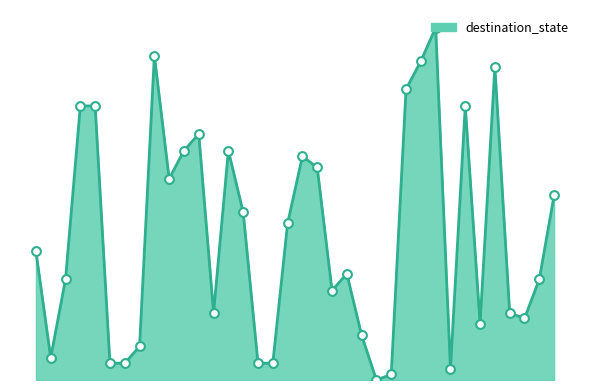

Does the chart have visible grid lines?

No